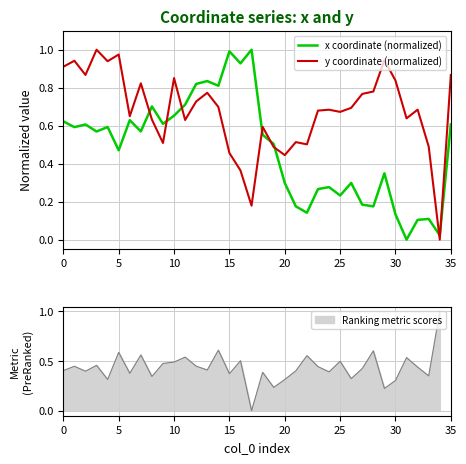

True or false: x coordinate (normalized) has a value of 1.0 at 15.

True